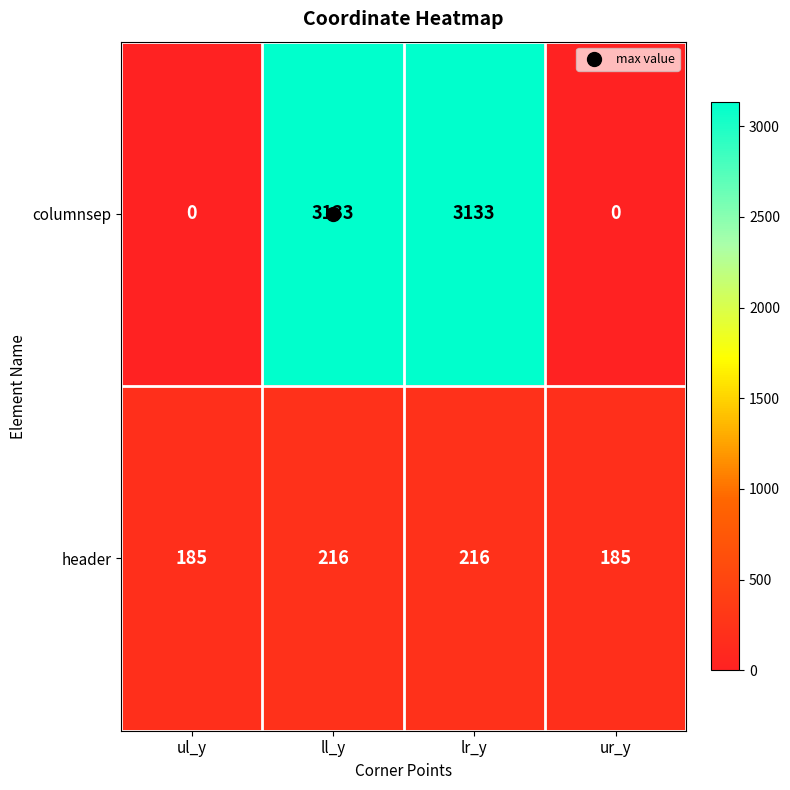

Rank the series by their maximum value, from highest to lowest.

columnsep, header